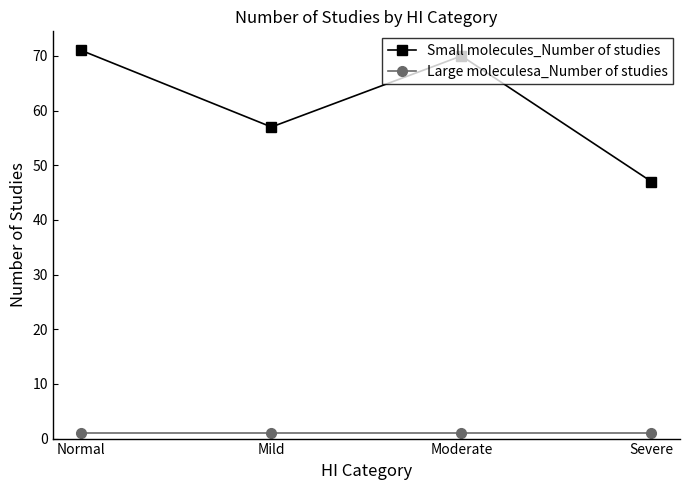

At how many categories does at least one series exceed 37?

4